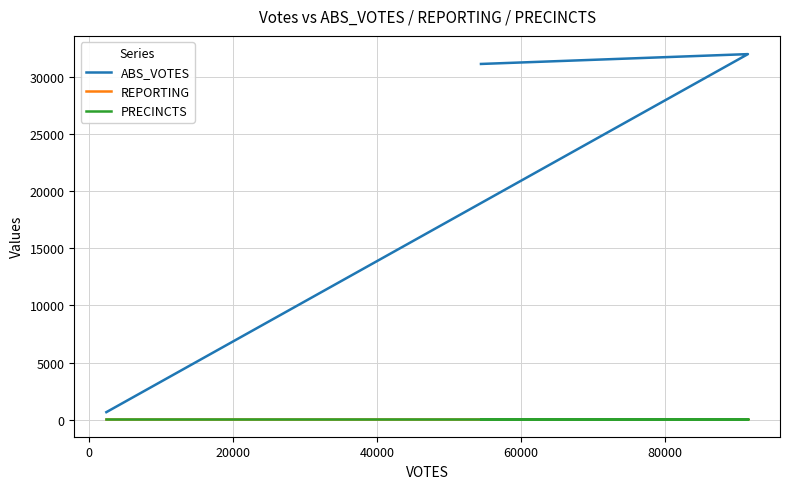

What is the highest value of the ABS_VOTES series?

32007